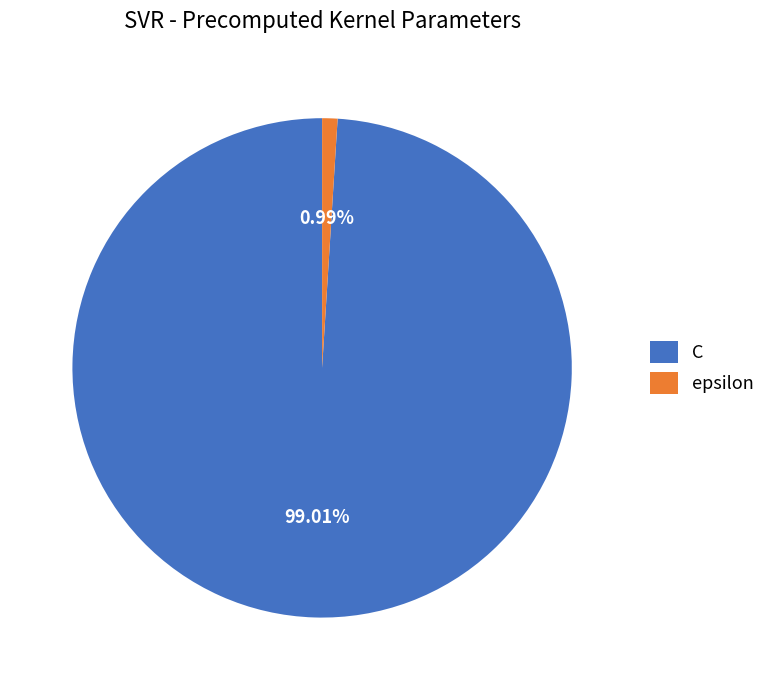

Which slice is the smallest?

epsilon